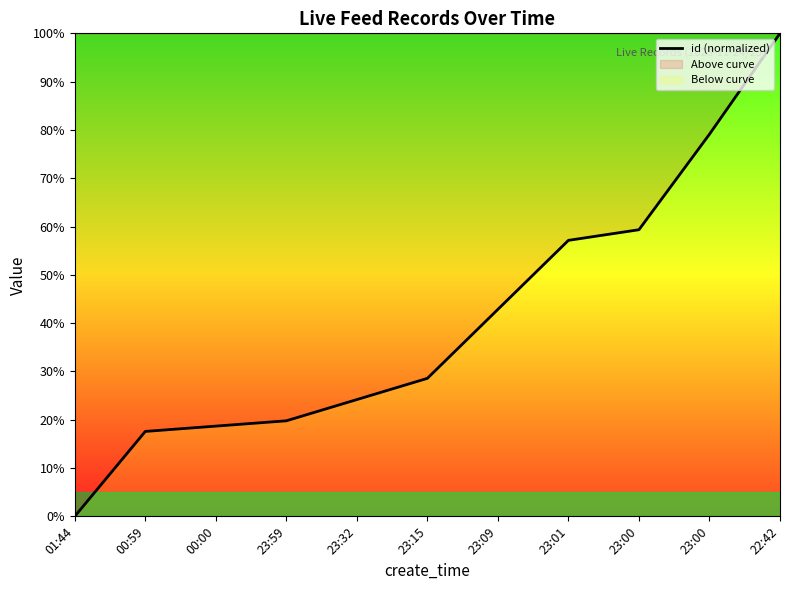

Approximately how many times larger is the value at 23:59 compared to 23:00?

0.3